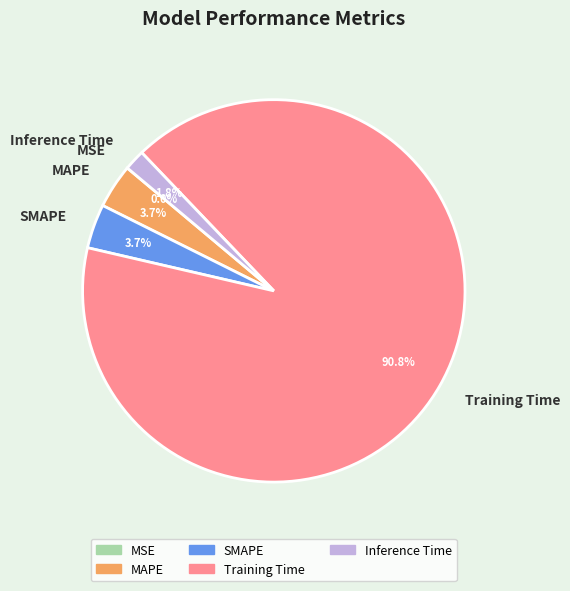

How much of the chart is everything except MAPE?

96.3%